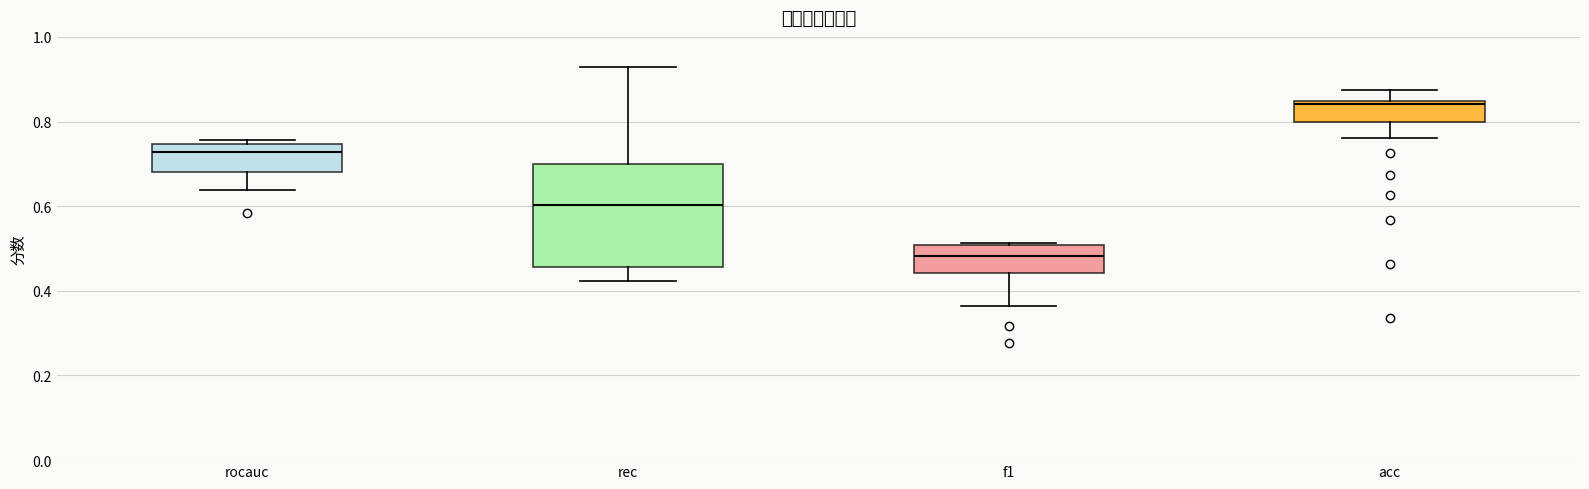

Where is the lower edge of the box for rocauc on the y-axis? The values are not printed on the chart, so give them approximately, as read against the axis.

0.68